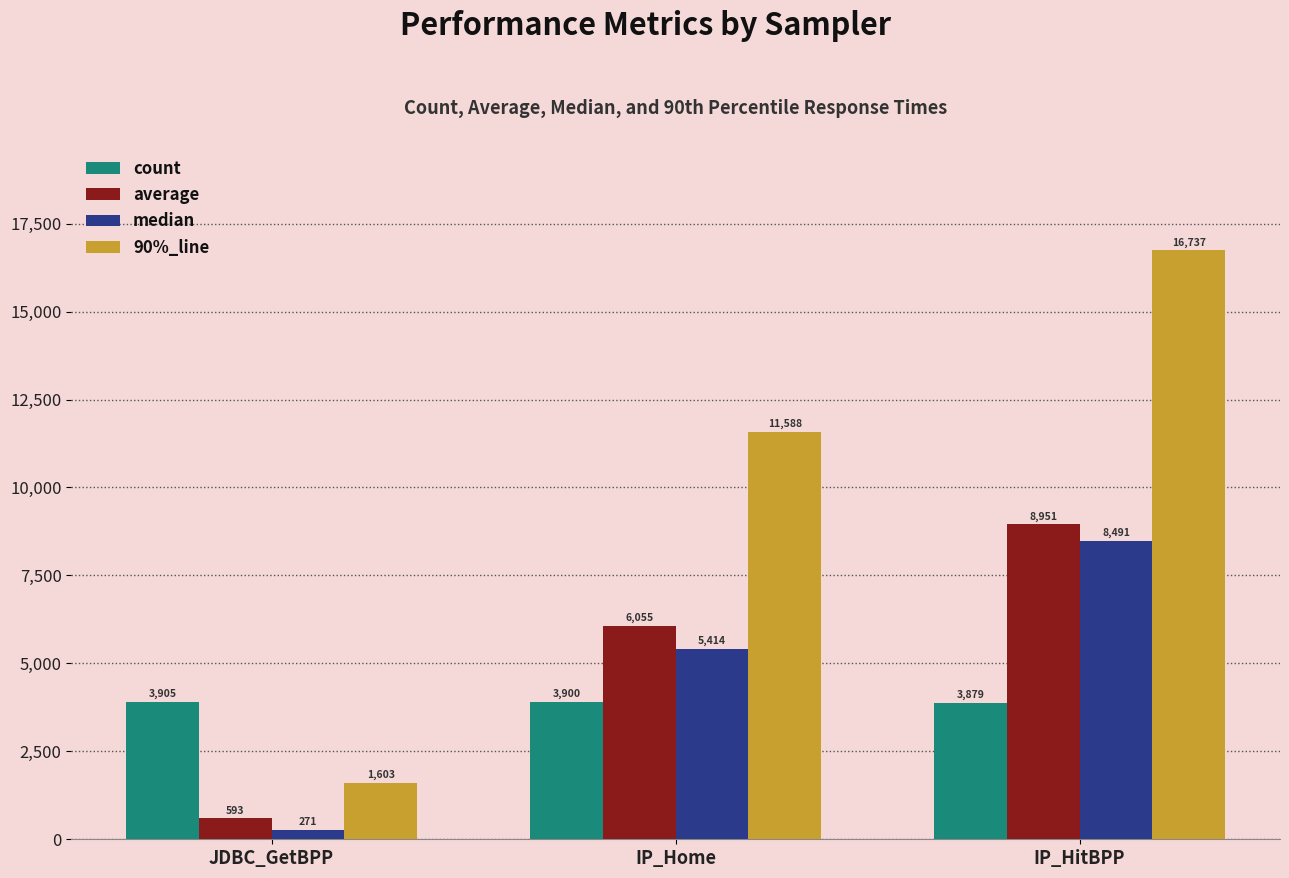

What is the difference between the highest and lowest values at JDBC_GetBPP?

3634